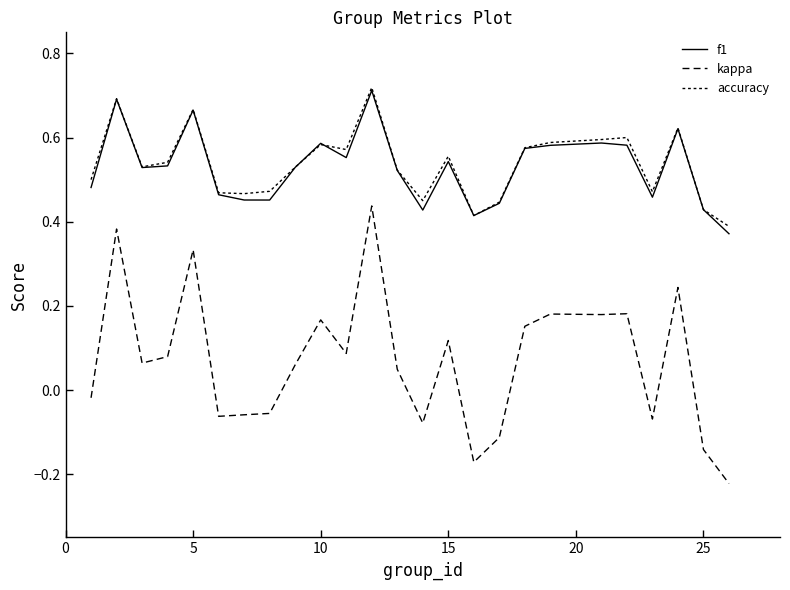

How many lines are shown in the chart?

3